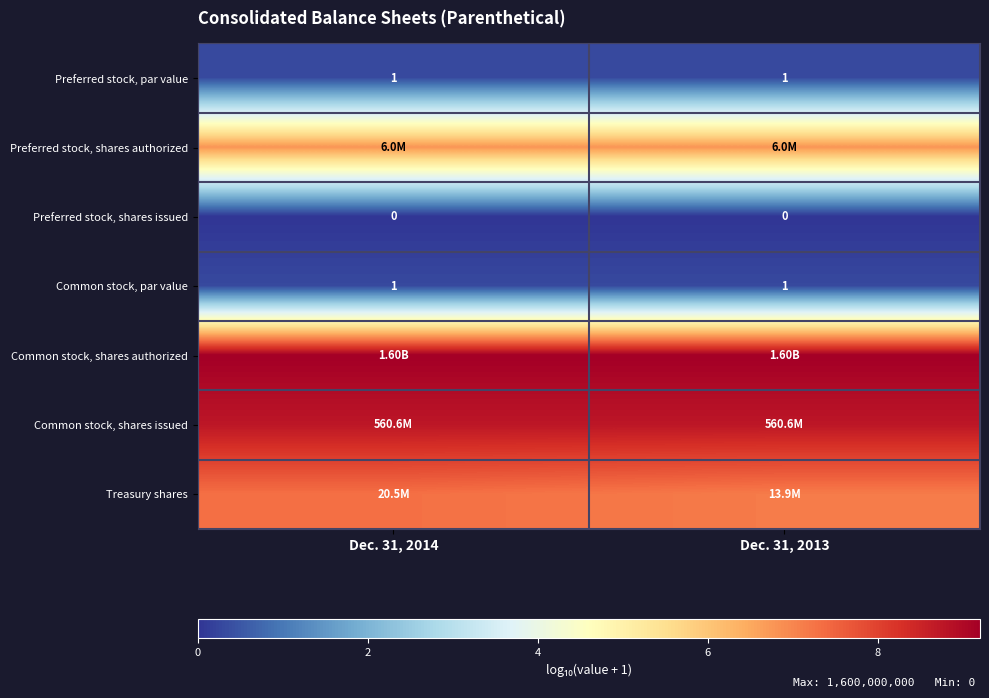

Is the value of Preferred stock, shares issued at Dec. 31, 2014 greater than the value of Common stock, par value at Dec. 31, 2013?

No